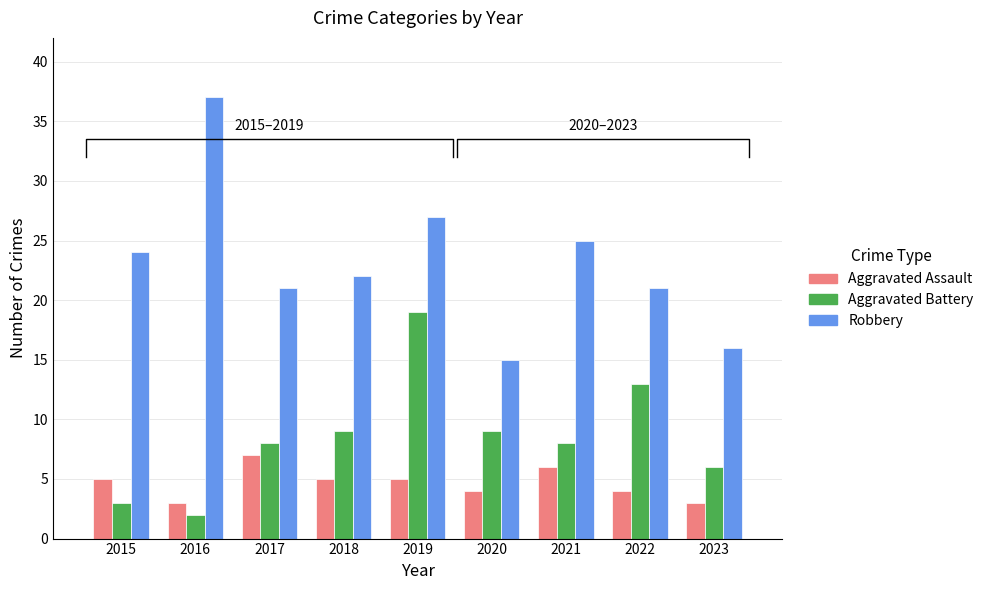

How many bars are there in total?

27